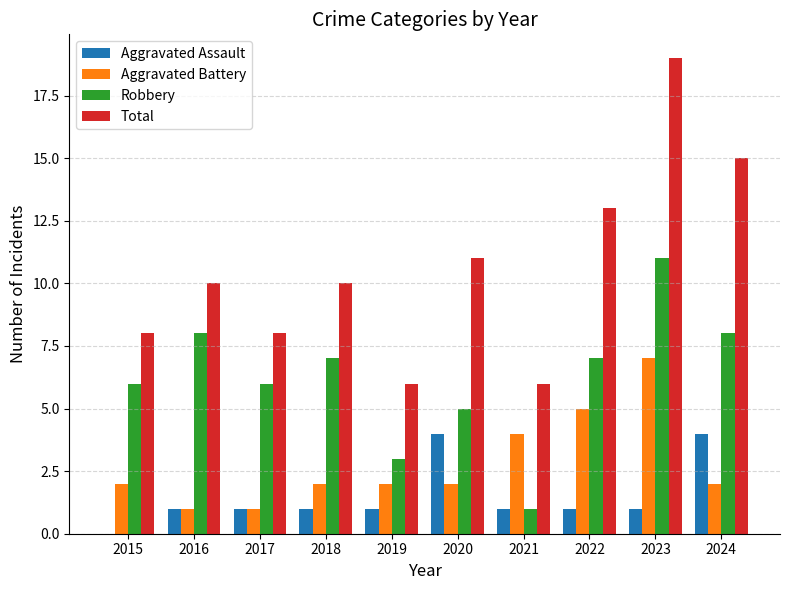

True or false: Robbery has a value of 3 at 2019.

True